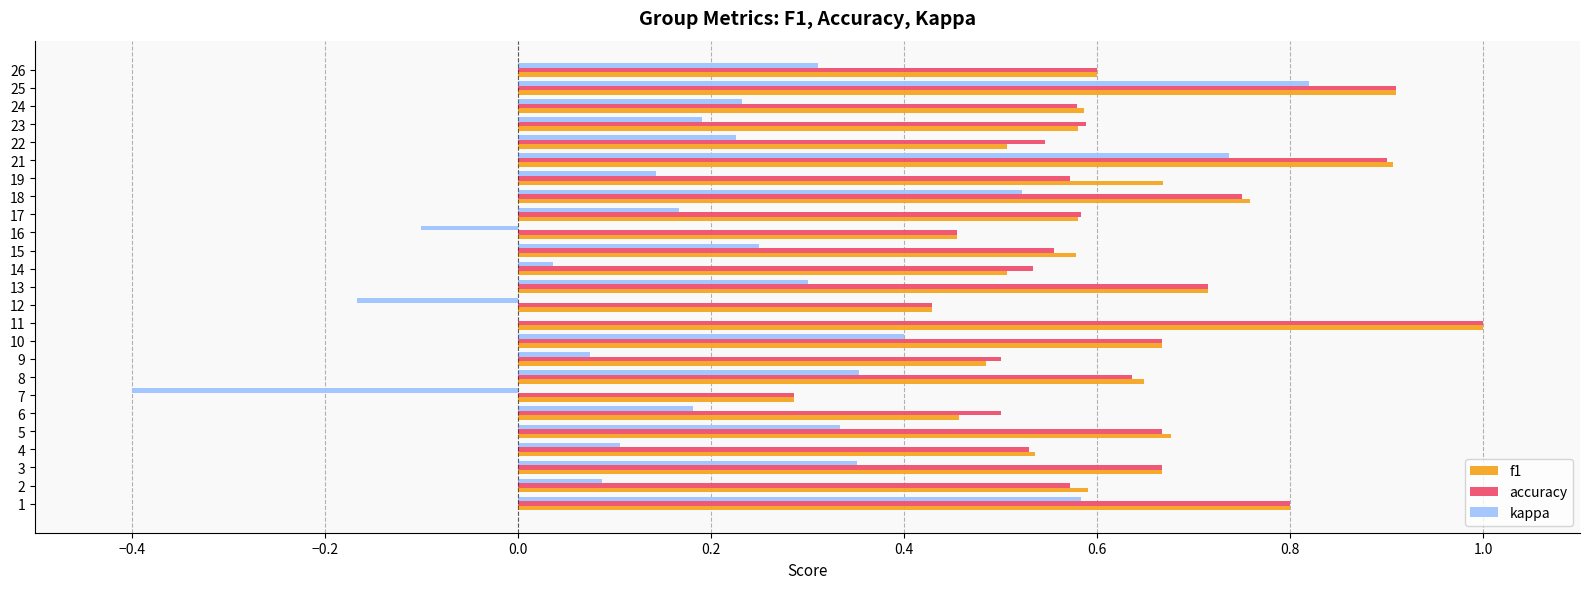

Between 2 and 7, which series saw the biggest shift?

kappa